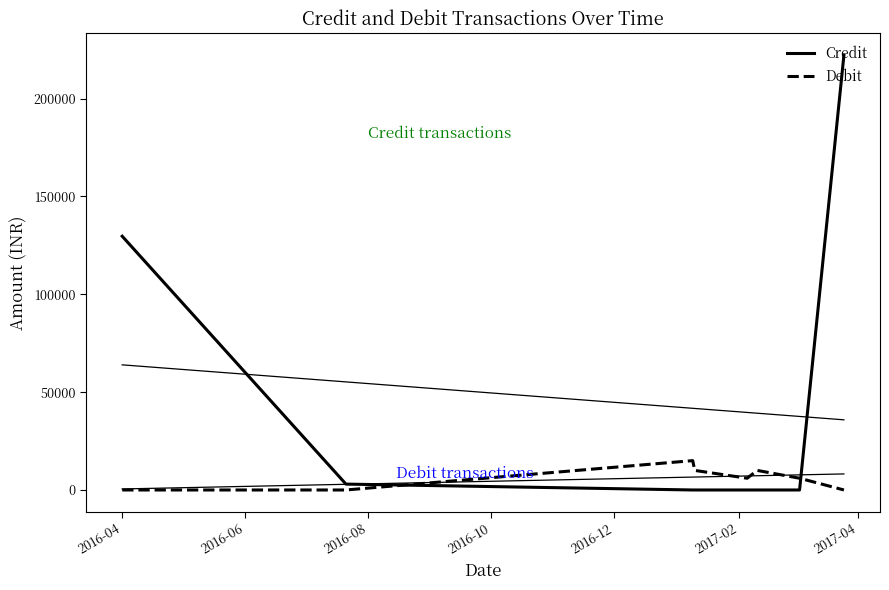

Does the chart have visible grid lines?

No